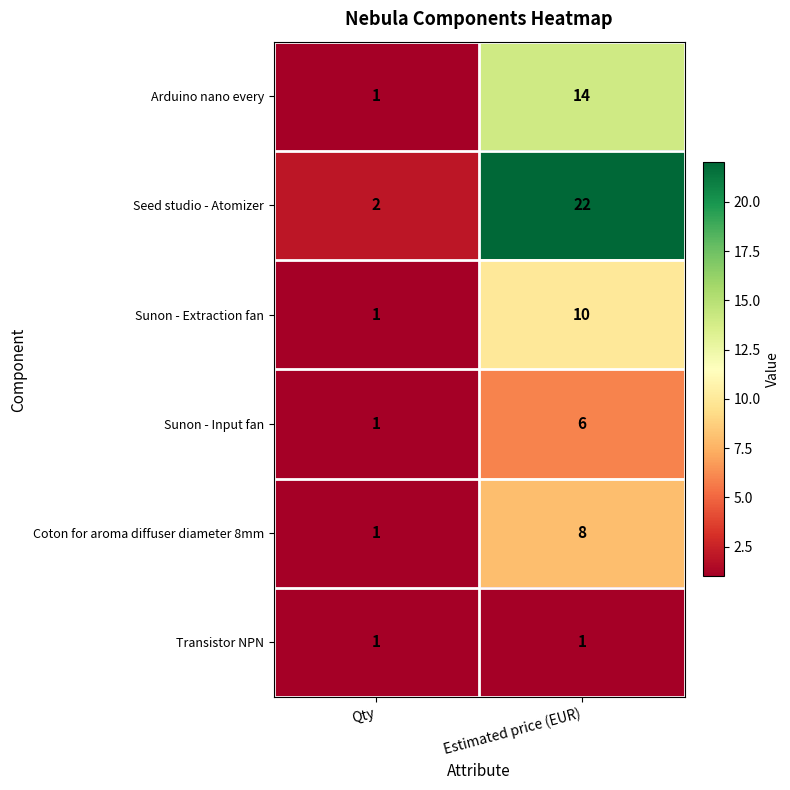

List the series in order of their peak value, highest first.

Seed studio - Atomizer, Arduino nano every, Sunon - Extraction fan, Coton for aroma diffuser diameter 8mm, Sunon - Input fan, Transistor NPN